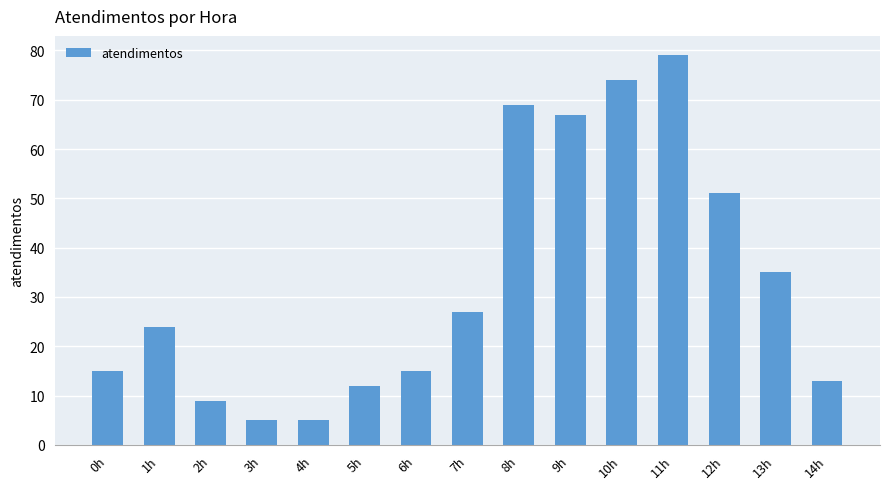

What is the ratio of the value at 11h to the value at 7h?

2.9